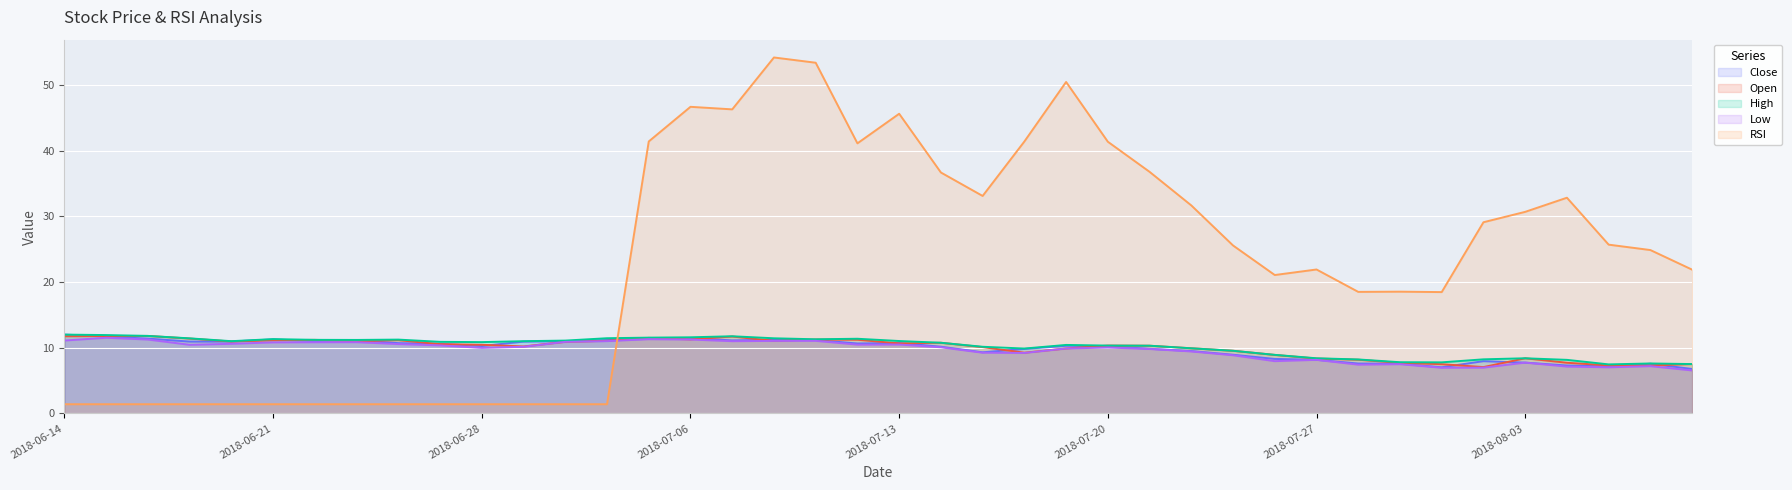

How many times do RSI and Close cross each other?

1